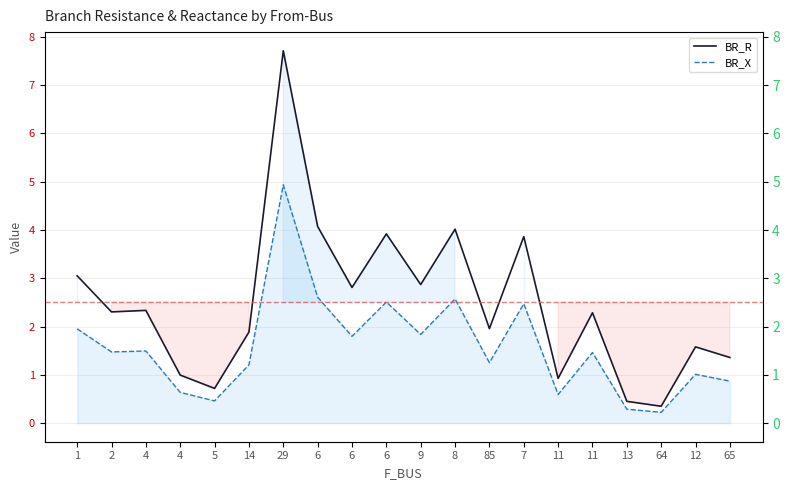

Reading left to right, transcribe all the data shown in this chart.

BR_R: 1=3.1	2=2.3	4=2.3	4=1.0	5=0.7	14=1.9	29=7.7	6=4.1	6=2.8	6=3.9	9=2.9	8=4.0	85=2.0	7=3.9	11=0.9	11=2.3	13=0.5	64=0.3	12=1.6	65=1.4
BR_X: 1=2.0	2=1.5	4=1.5	4=0.6	5=0.5	14=1.2	29=4.9	6=2.6	6=1.8	6=2.5	9=1.8	8=2.6	85=1.3	7=2.5	11=0.6	11=1.5	13=0.3	64=0.2	12=1.0	65=0.9